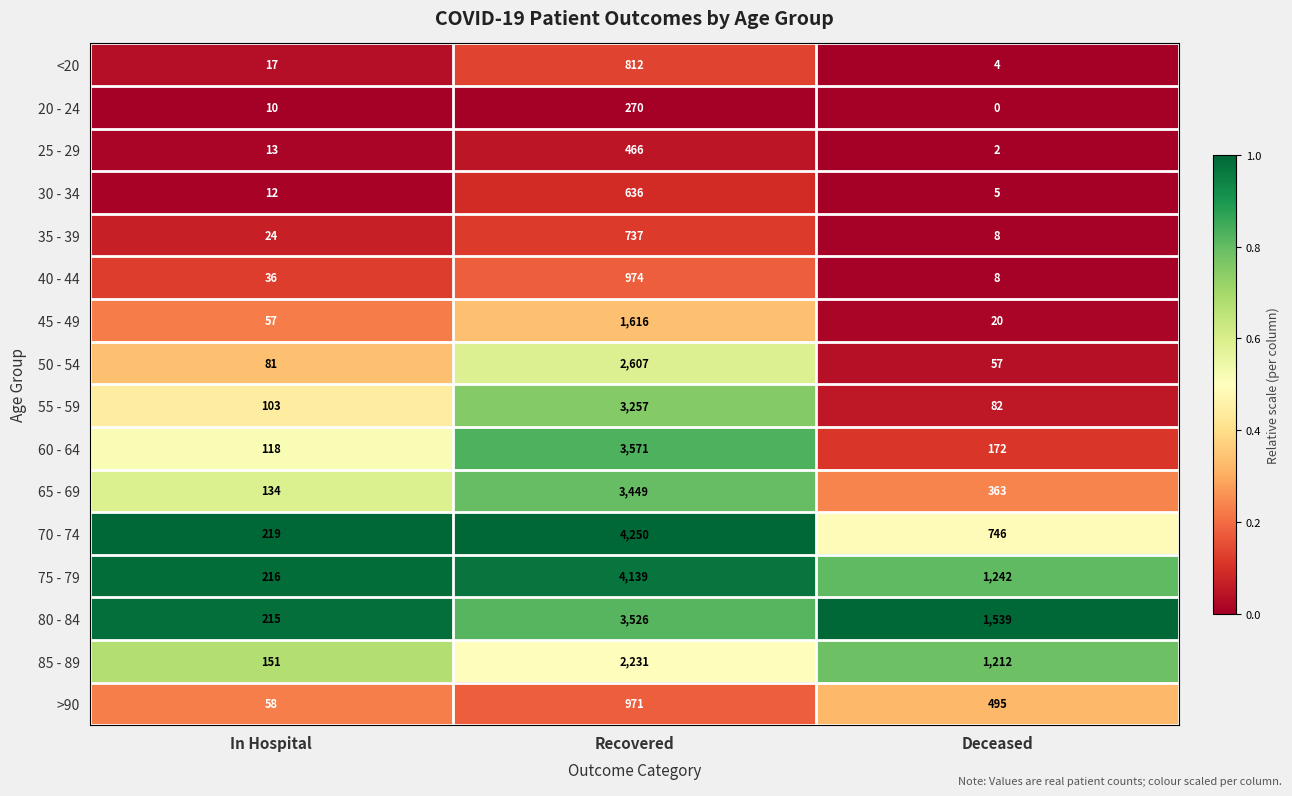

What is the lowest value of the 40 - 44 series?

8